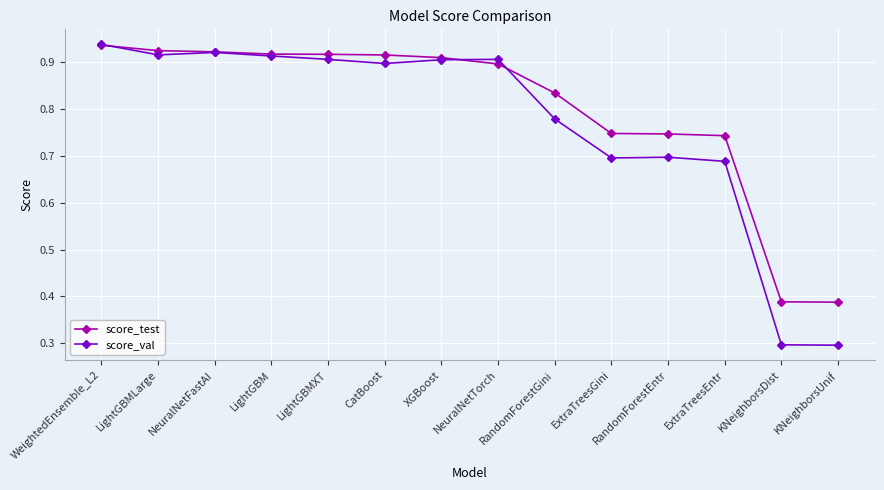

The value of score_val at LightGBMXT is 1.3. True or false?

False